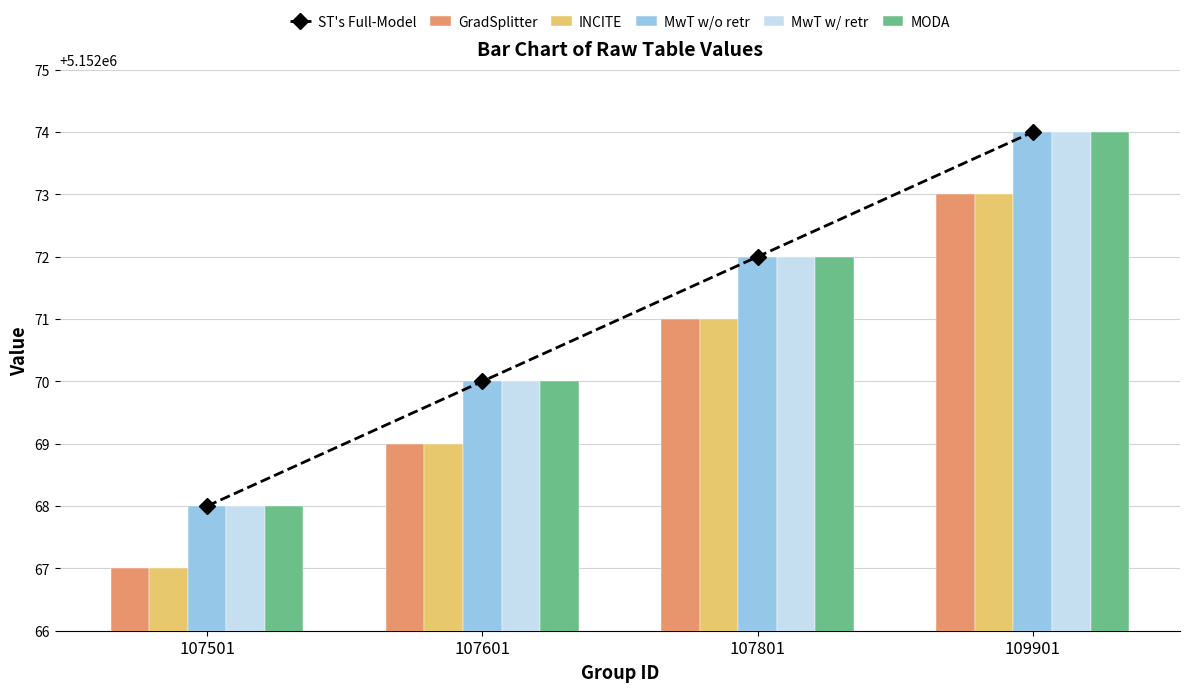

How many data points does each series have?

4